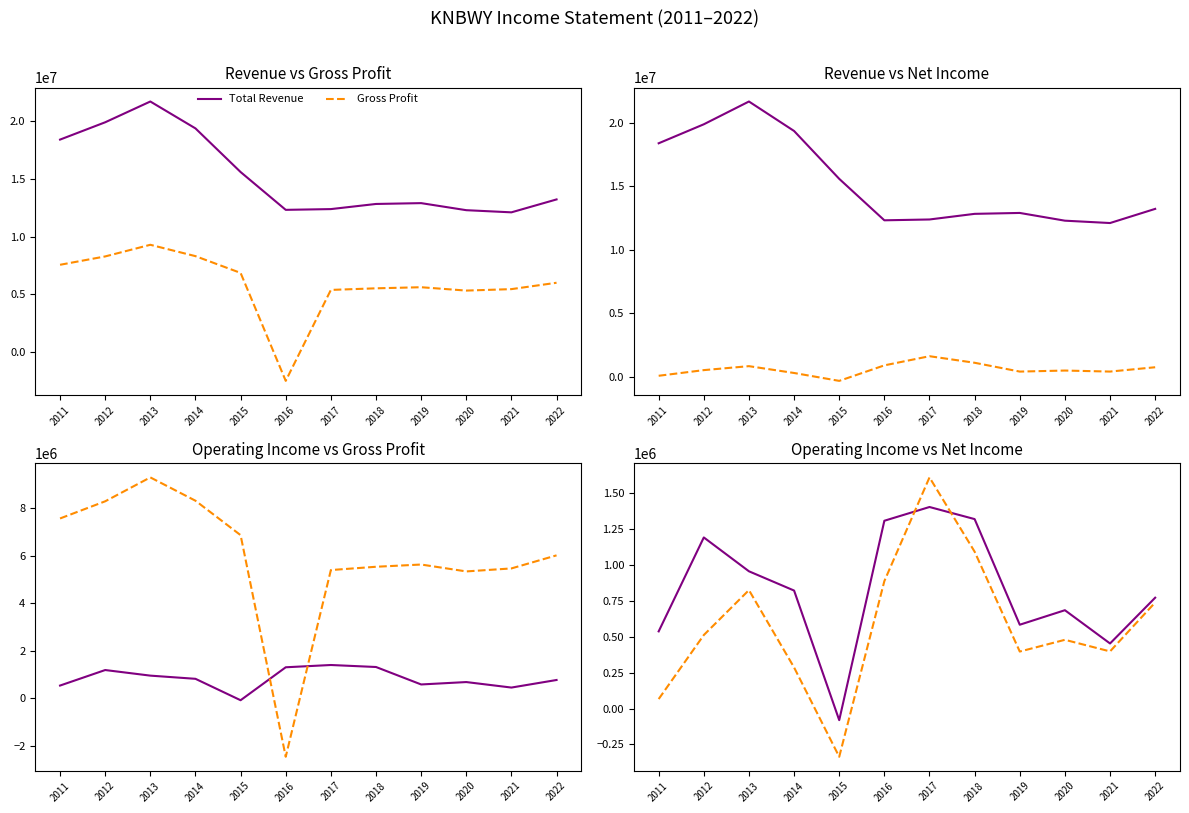

Which series has the largest range (max minus min)?

Gross Profit